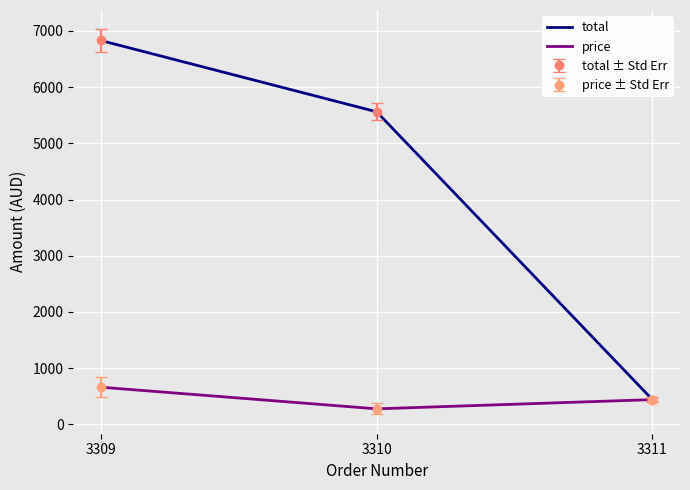

Which series has the largest range (max minus min)?

total